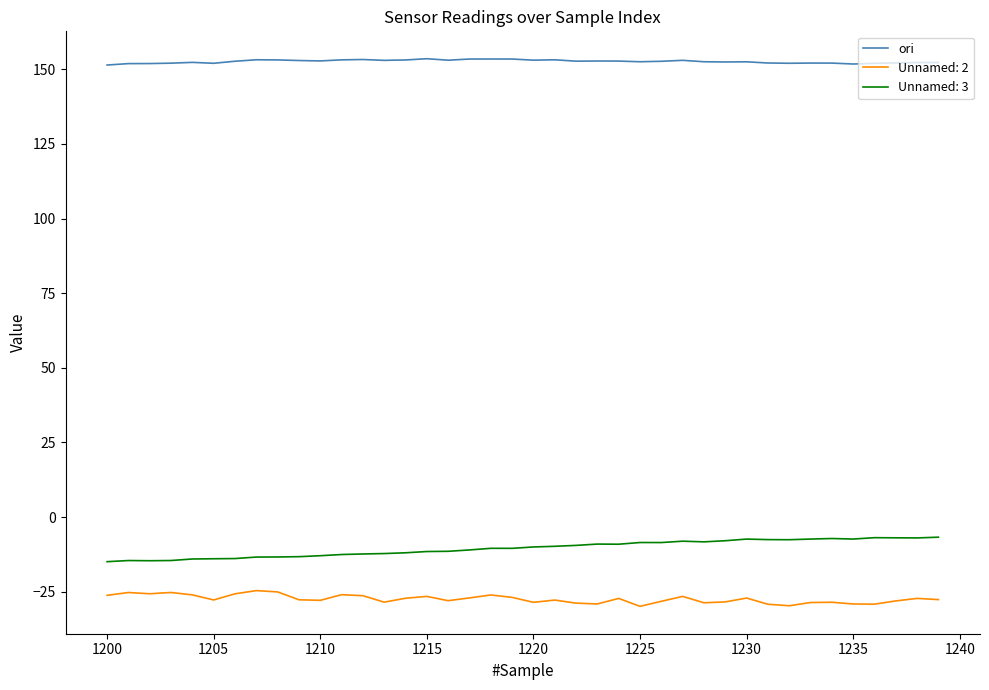

What is the minimum value for ori?

151.4